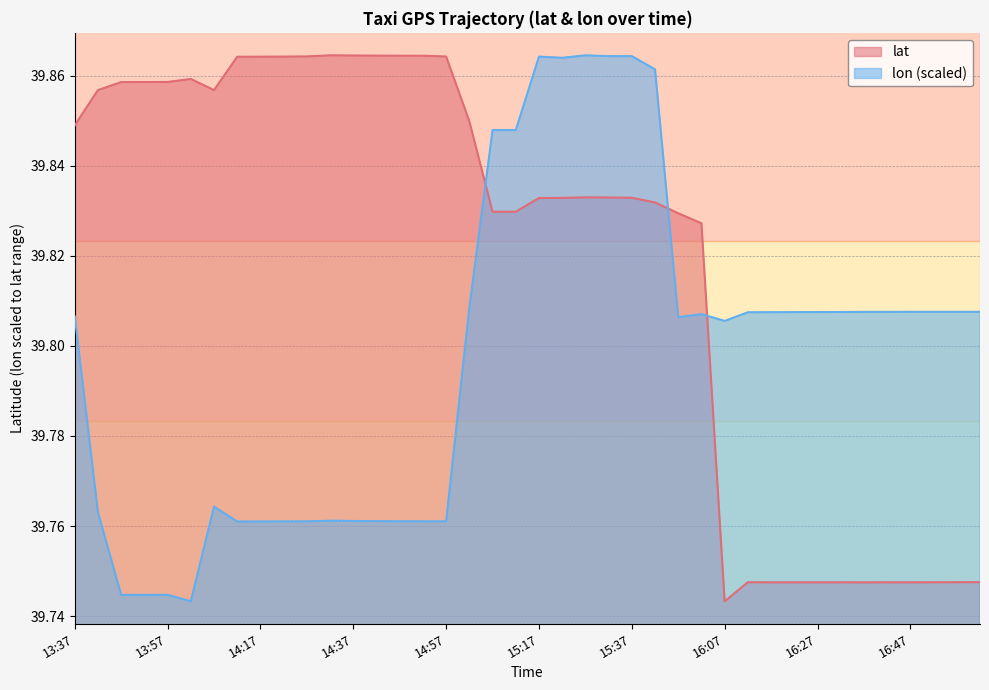

Reading left to right, extract all data points from this chart.

lat: 13:37=39.8	13:42=39.9	13:47=39.9	13:52=39.9	13:57=39.9	14:02=39.9	14:07=39.9	14:12=39.9	14:17=39.9	14:22=39.9	14:27=39.9	14:32=39.9	14:37=39.9	14:42=39.9	14:47=39.9	14:52=39.9	14:57=39.9	15:07=39.8	15:12=39.8	15:12=39.8	15:17=39.8	15:22=39.8	15:27=39.8	15:32=39.8	15:37=39.8	15:42=39.8	15:52=39.8	15:57=39.8	16:07=39.7	16:12=39.7	16:17=39.7	16:22=39.7	16:27=39.7	16:32=39.7	16:37=39.7	16:42=39.7	16:47=39.7	16:52=39.7	16:57=39.7	17:02=39.7
lon: 13:37=39.8	13:42=39.8	13:47=39.7	13:52=39.7	13:57=39.7	14:02=39.7	14:07=39.8	14:12=39.8	14:17=39.8	14:22=39.8	14:27=39.8	14:32=39.8	14:37=39.8	14:42=39.8	14:47=39.8	14:52=39.8	14:57=39.8	15:07=39.8	15:12=39.8	15:12=39.8	15:17=39.9	15:22=39.9	15:27=39.9	15:32=39.9	15:37=39.9	15:42=39.9	15:52=39.8	15:57=39.8	16:07=39.8	16:12=39.8	16:17=39.8	16:22=39.8	16:27=39.8	16:32=39.8	16:37=39.8	16:42=39.8	16:47=39.8	16:52=39.8	16:57=39.8	17:02=39.8